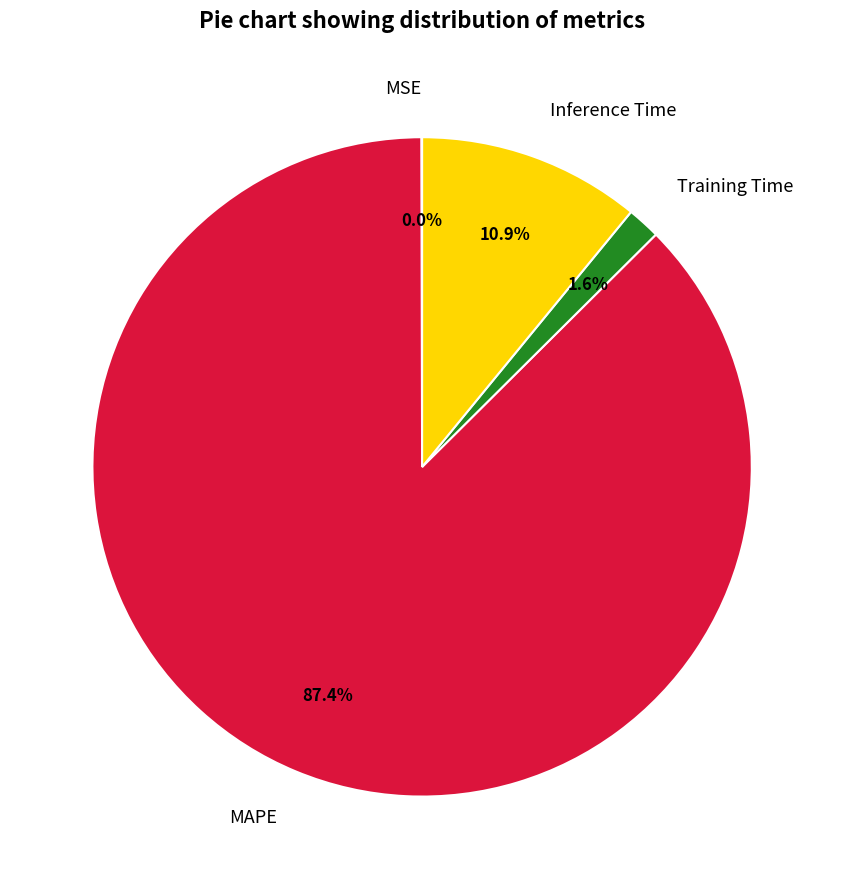

Is it true that MAPE is 87% of the pie?

True